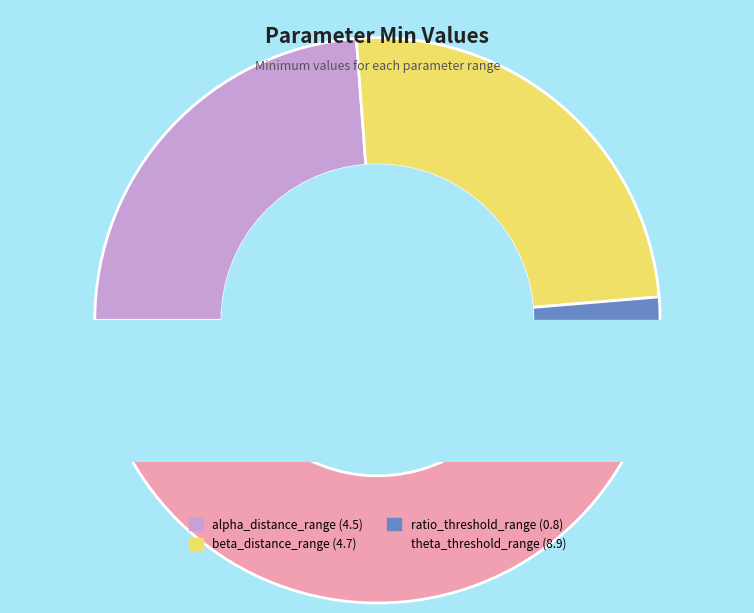

Does alpha_distance_range account for over 50% of the chart?

No